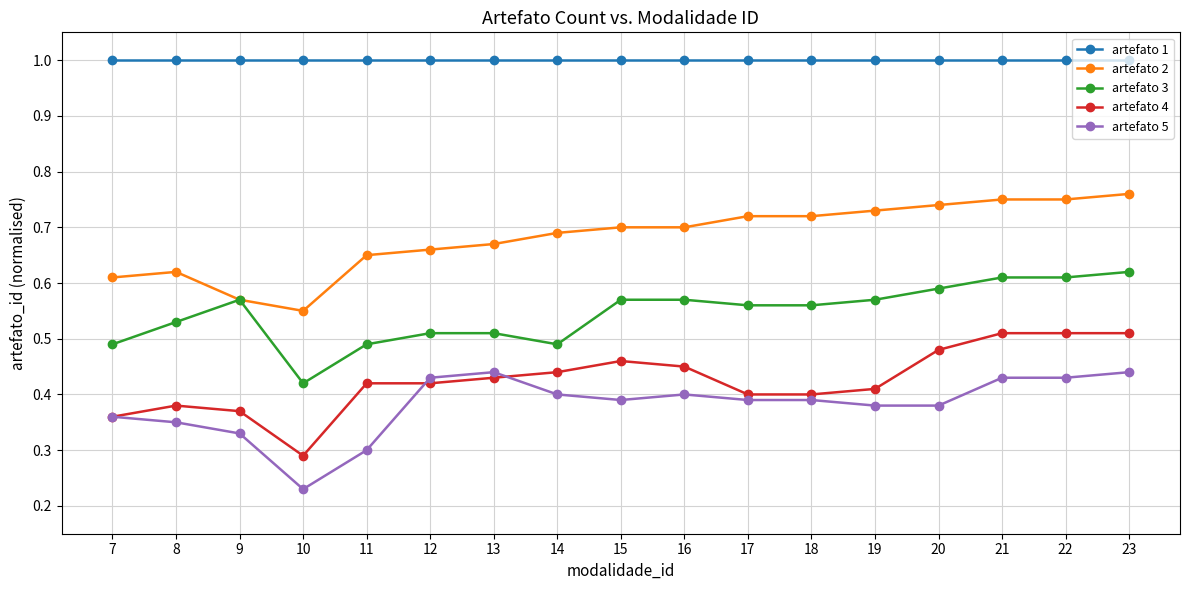

What are all the series names shown in the legend?

artefato 1, artefato 2, artefato 3, artefato 4, artefato 5